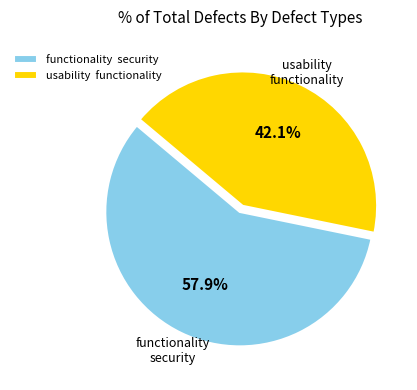

What percentage do functionality security and usability functionality together represent?

100.0%